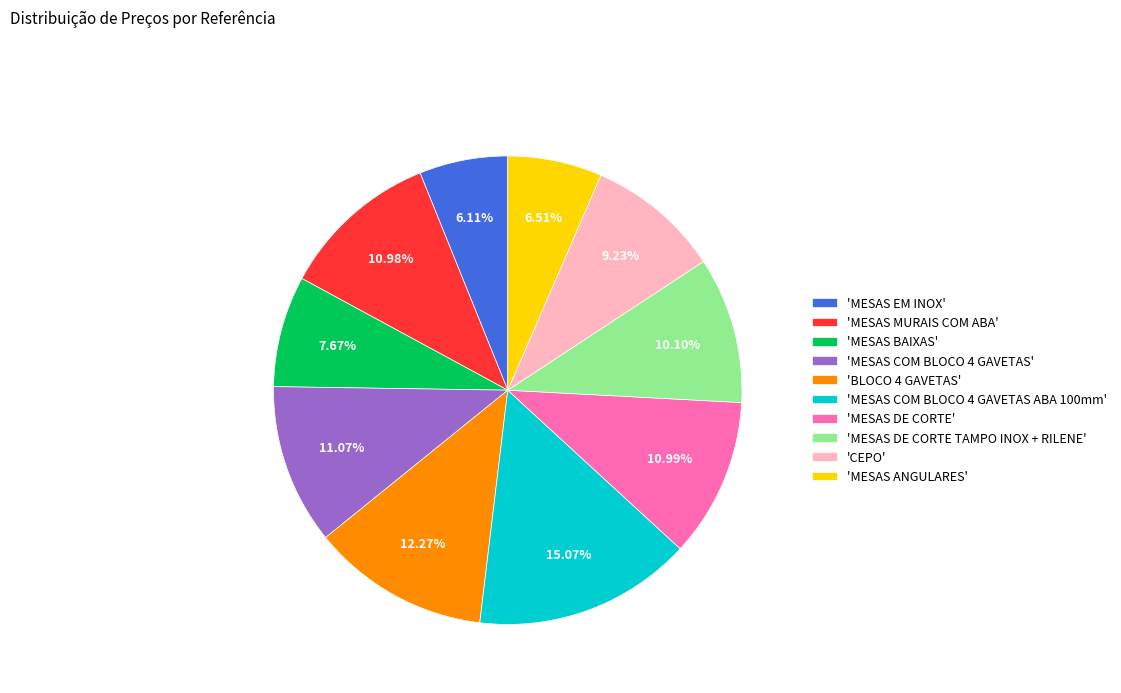

Combined, do 'MESAS COM BLOCO 4 GAVETAS ABA 100mm' and 'MESAS BAIXAS' account for over 50%?

No